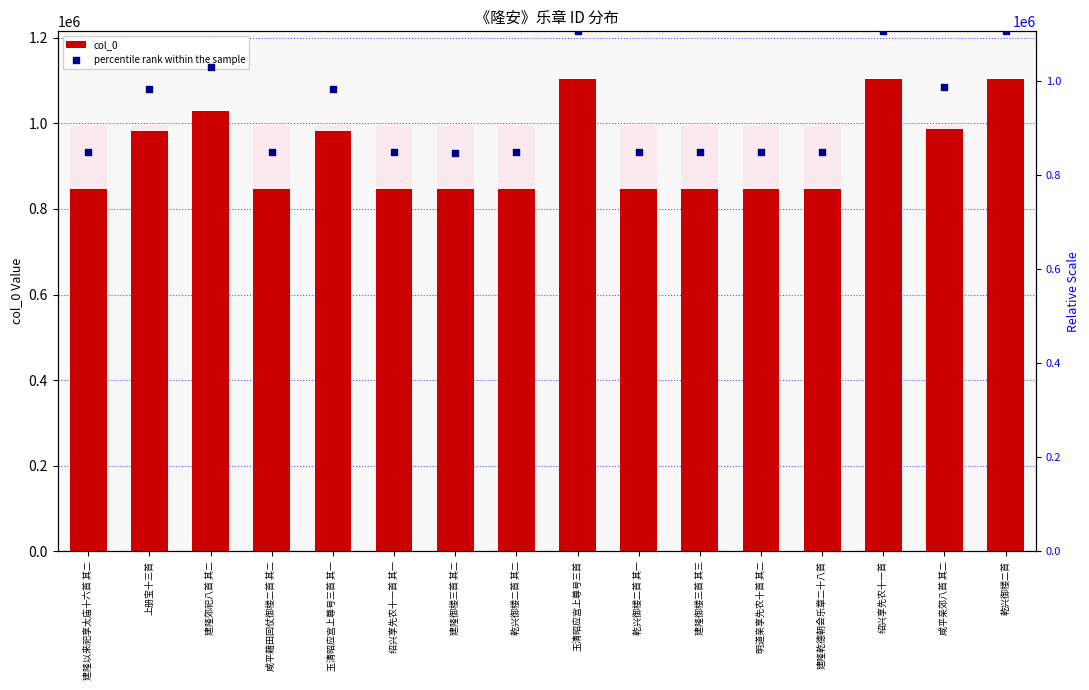

At how many categories does at least one series exceed 906341?

16